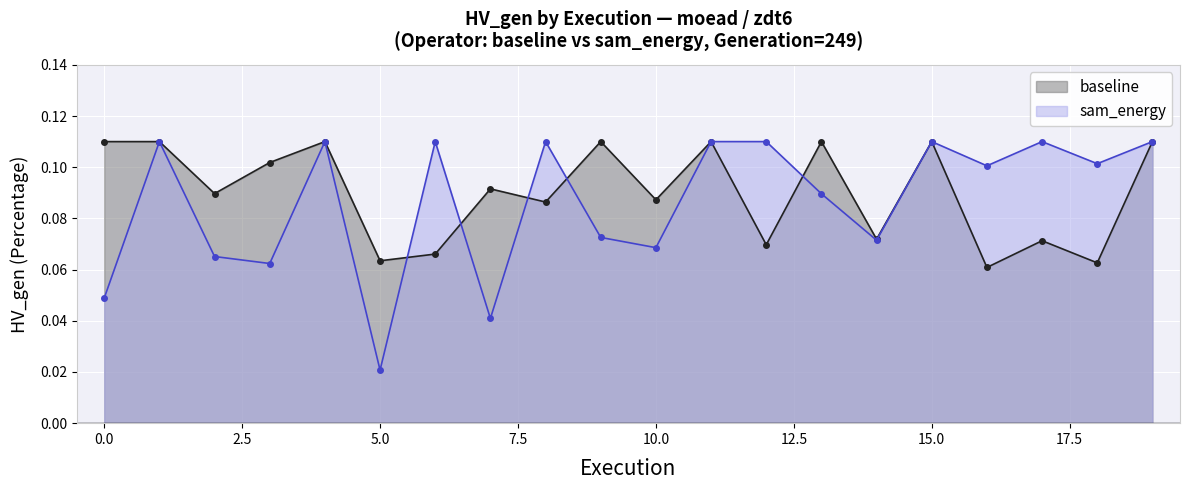

What is the approximate value of baseline at 8?

0.1